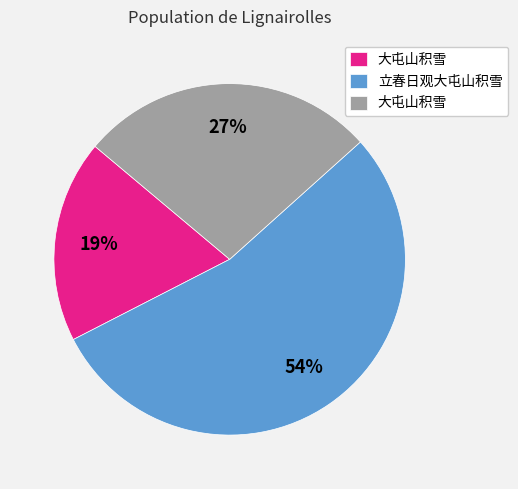

To the nearest percent, what is the average slice percentage?

33%